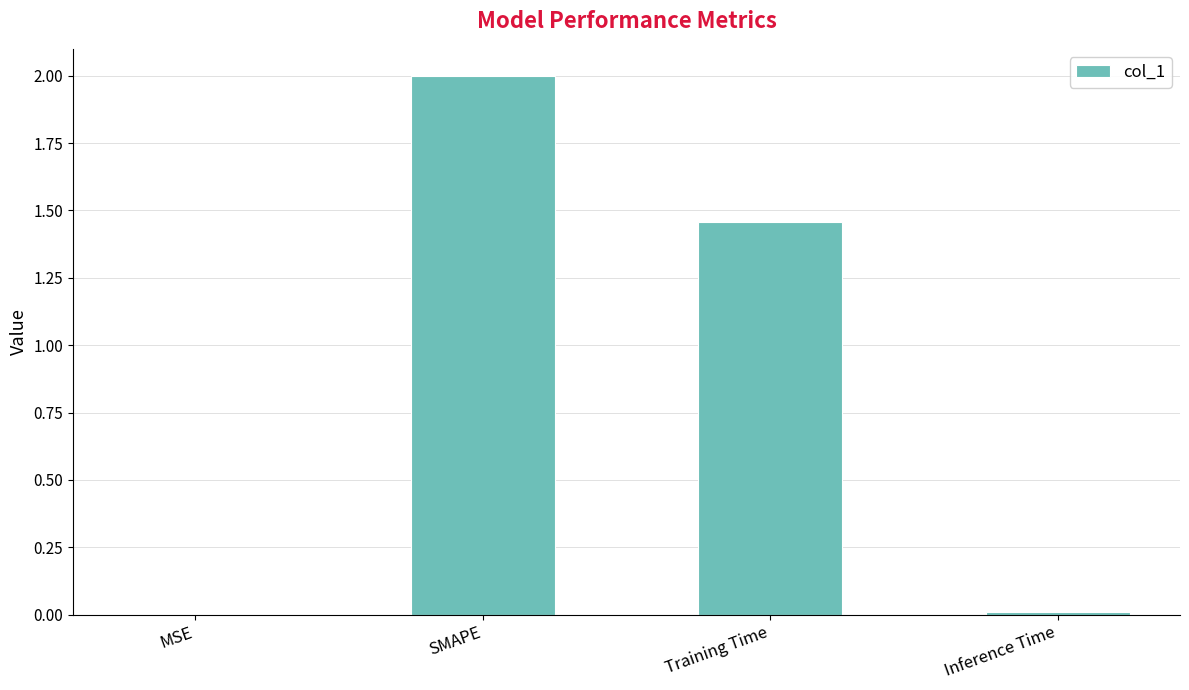

What is the maximum value shown in the chart?

2.0